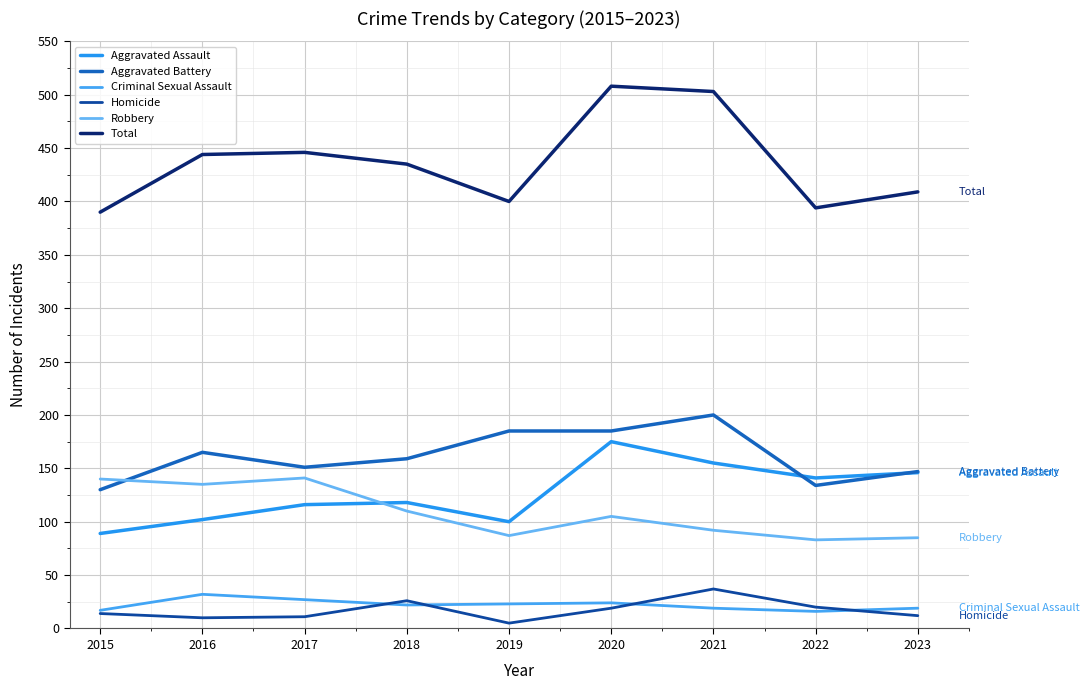

At how many categories does at least one series exceed 55?

9